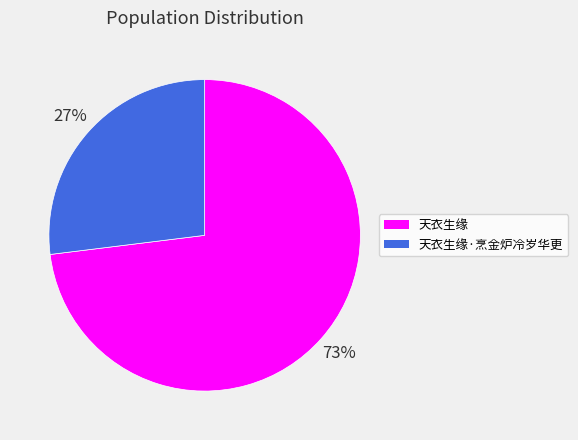

To the nearest percent, what is the difference between the largest and smallest slice percentages?

46%